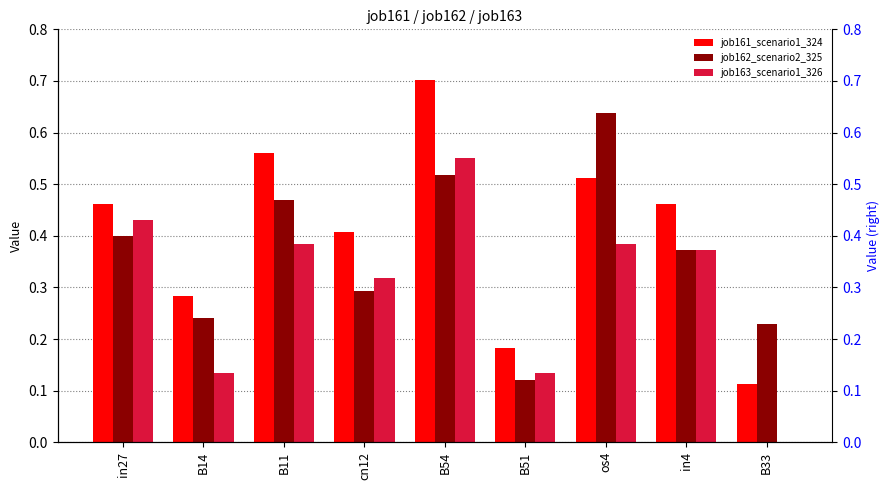

Which series has the largest total across all categories?

job161_scenario1_324